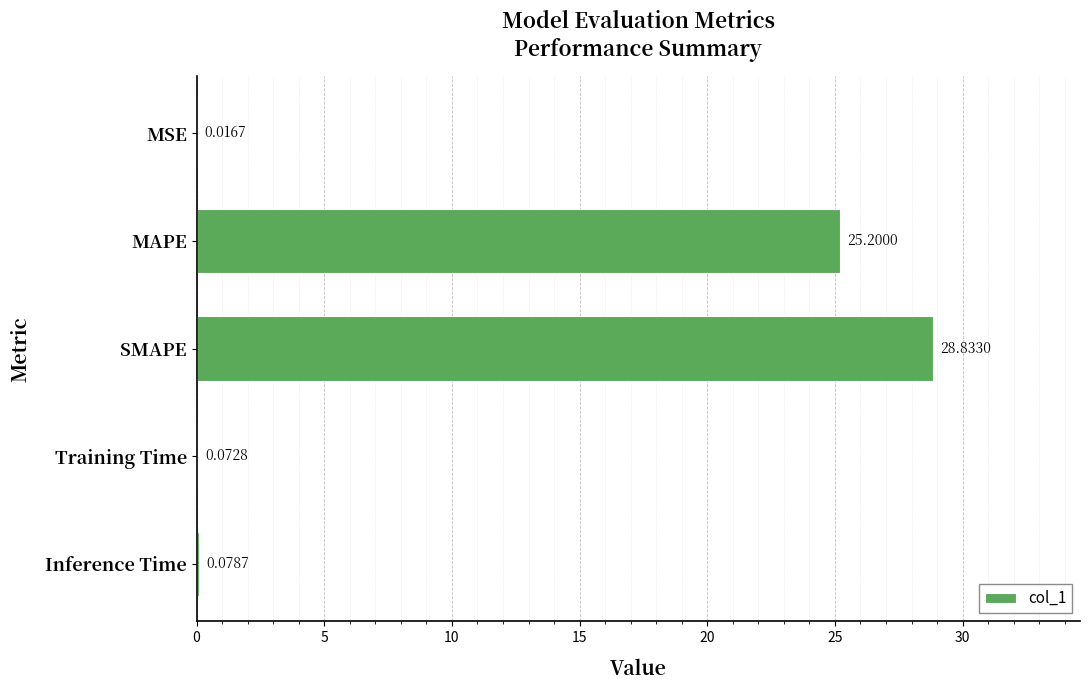

At which label is the value closest to 14?

MAPE